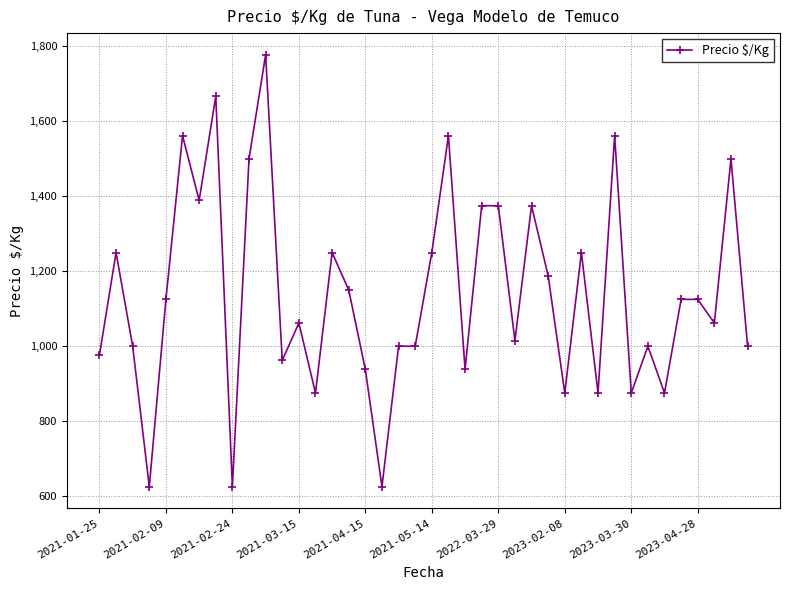

What is the average value?

1139